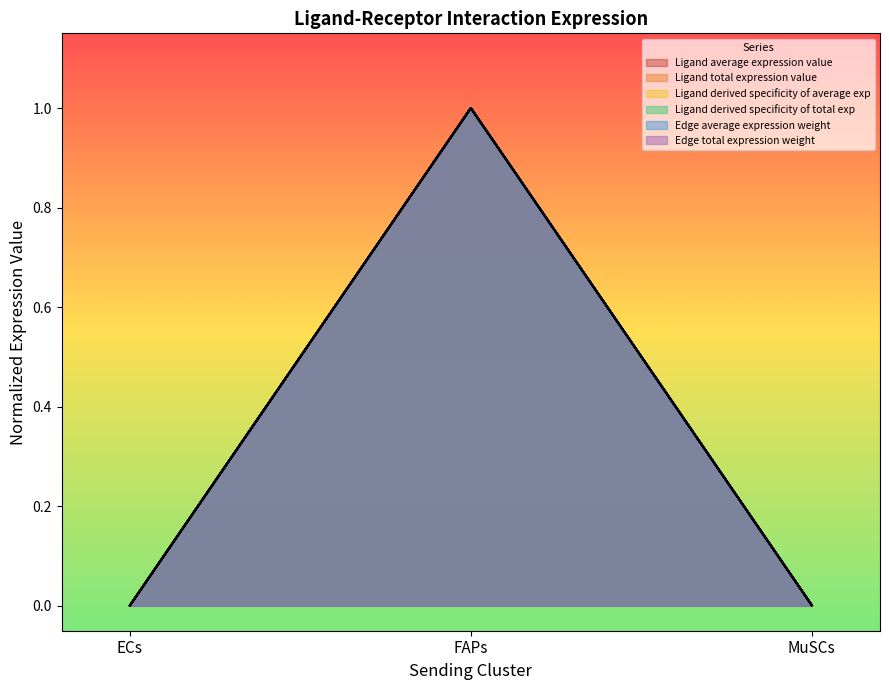

Does the chart display data point markers on the line(s)?

No